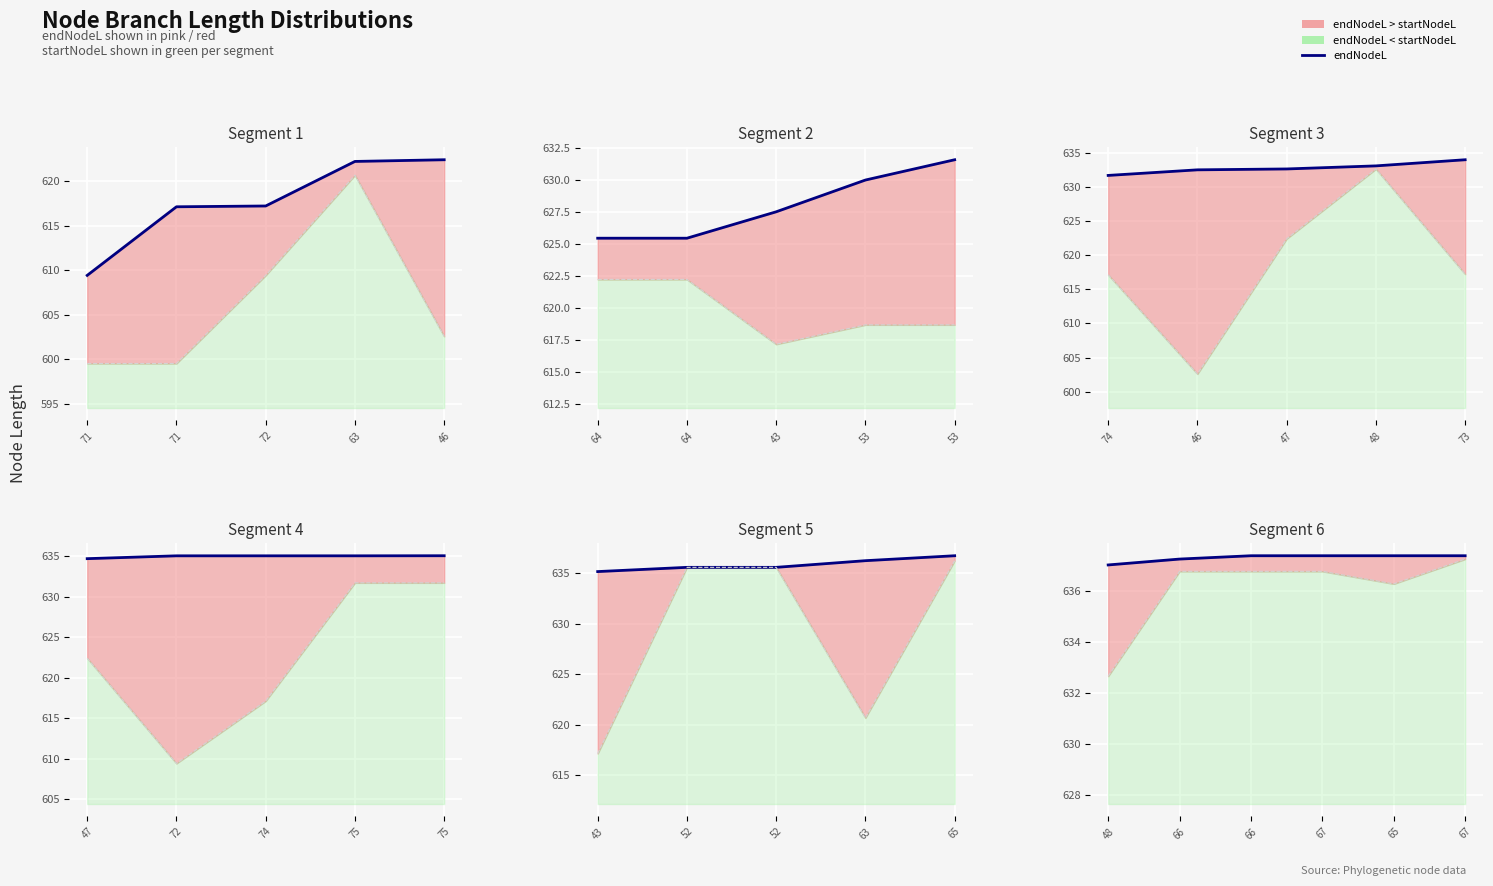

What is the value of the 5th point from the left?

637.4